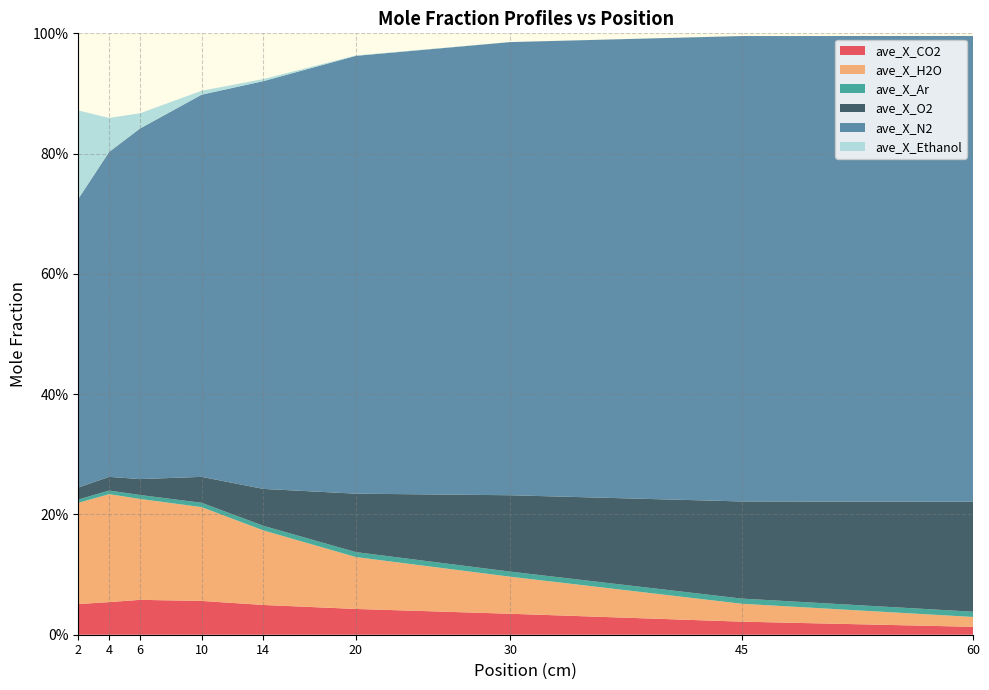

Reading right to left, extract all data points from this chart.

ave_X_CO2: 60=0.0	45=0.0	30=0.0	20=0.0	14=0.0	10=0.1	6=0.1	4=0.1	2=0.1
ave_X_H2O: 60=0.0	45=0.0	30=0.1	20=0.1	14=0.1	10=0.2	6=0.2	4=0.2	2=0.2
ave_X_Ar: 60=0.0	45=0.0	30=0.0	20=0.0	14=0.0	10=0.0	6=0.0	4=0.0	2=0.0
ave_X_O2: 60=0.2	45=0.2	30=0.1	20=0.1	14=0.1	10=0.0	6=0.0	4=0.0	2=0.0
ave_X_N2: 60=0.8	45=0.8	30=0.8	20=0.7	14=0.7	10=0.6	6=0.6	4=0.5	2=0.5
ave_X_Ethanol: 60=0.0	45=0.0	30=0.0	20=0.0	14=0.0	10=0.0	6=0.0	4=0.1	2=0.1